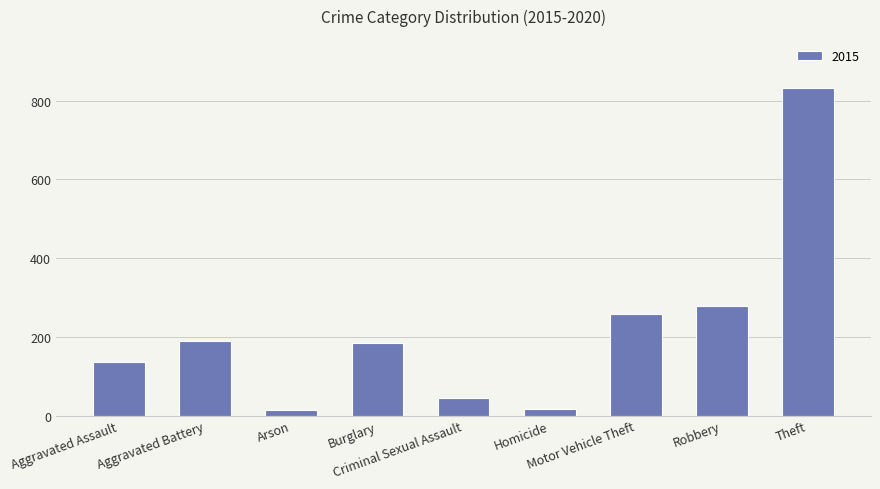

What is the value of the 2nd bar from the left?

190